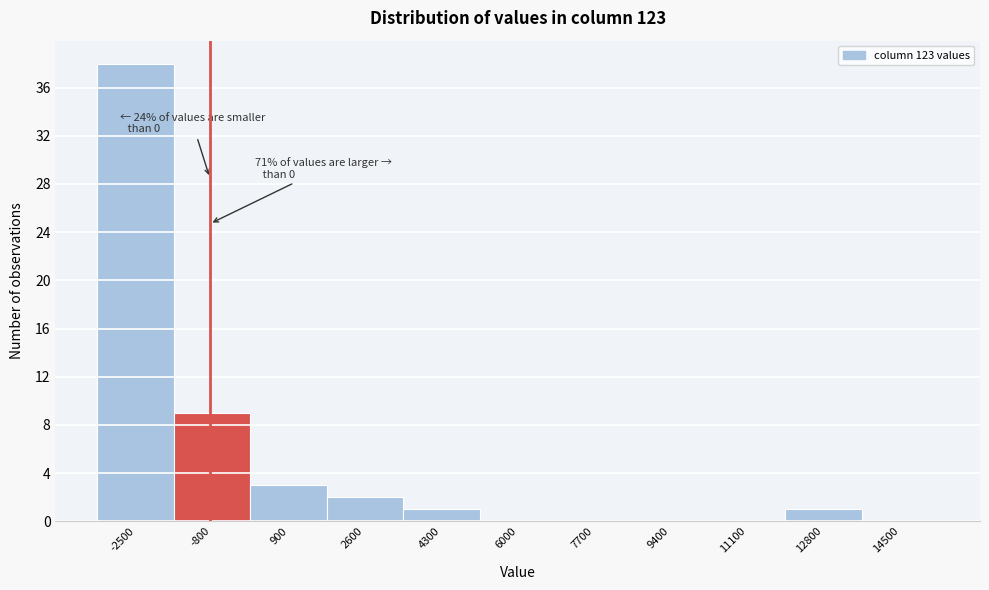

Reading left to right, what are all the values shown in this chart?

-2500=38	-800=9	900=3	2600=2	4300=1	6000=0	7700=0	9400=0	11100=0	12800=1	14500=0